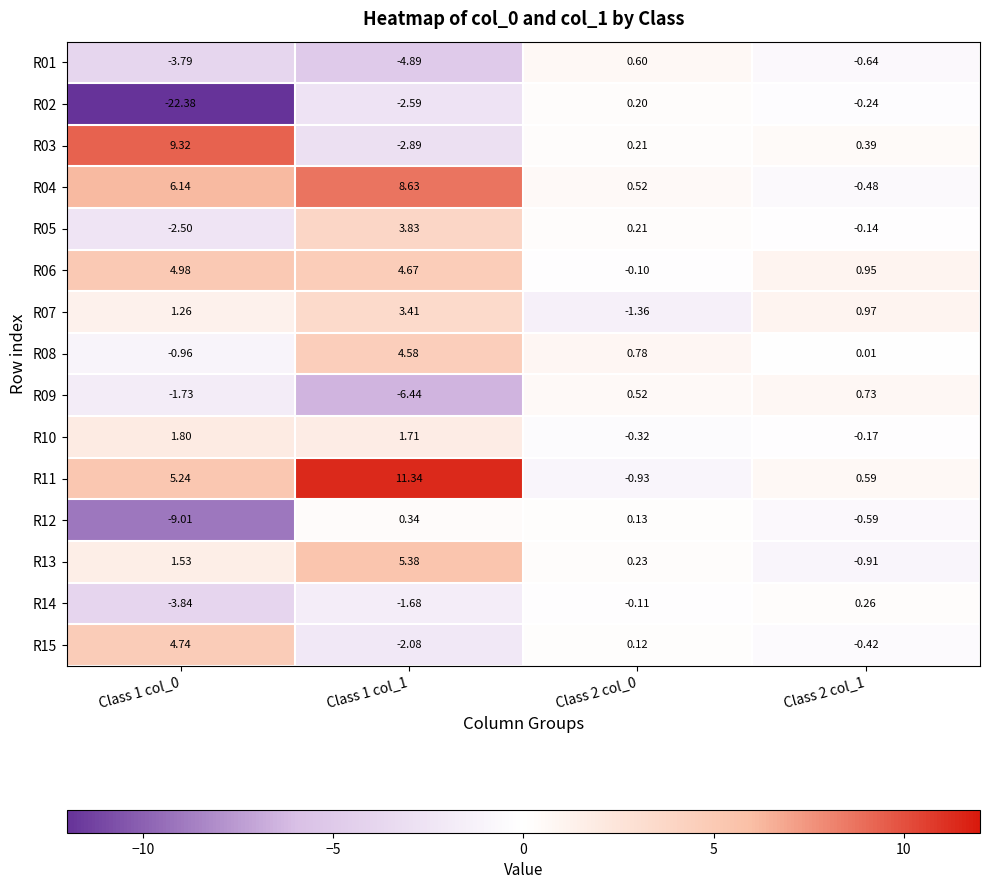

Is the value of R01 at Class 2 col_1 greater than the value of R08 at Class 2 col_0?

No